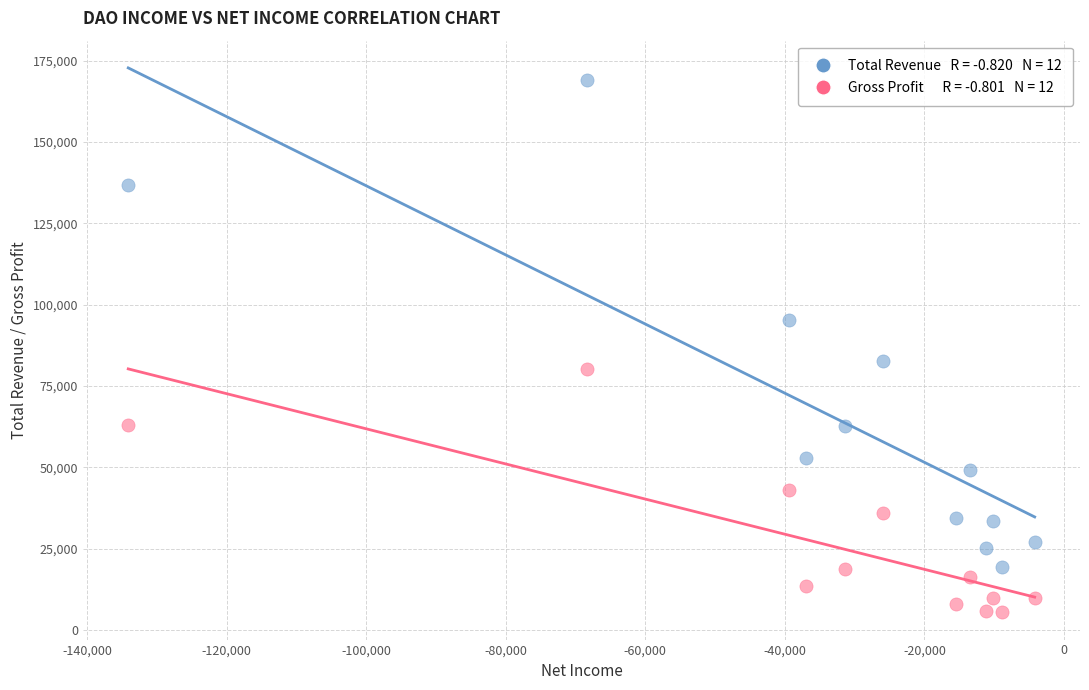

Across all series, what Y value is closest to 87250?

82700